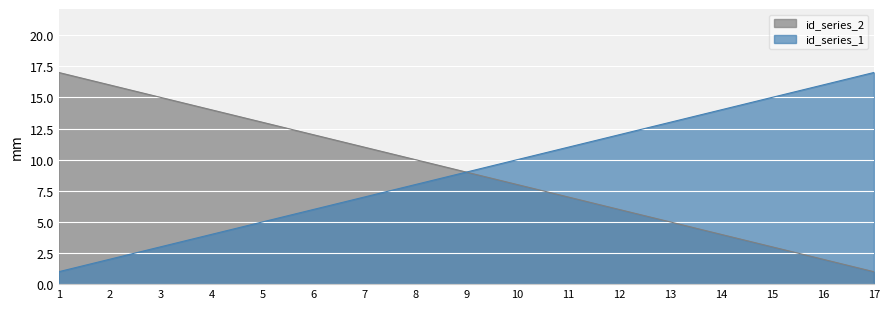

What is the smallest value displayed?

1